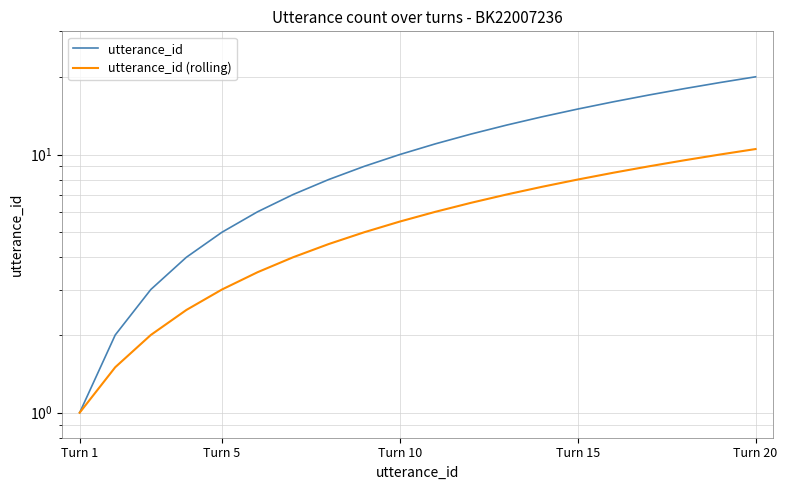

List the series in order of their peak value, lowest first.

utterance_id (rolling), utterance_id